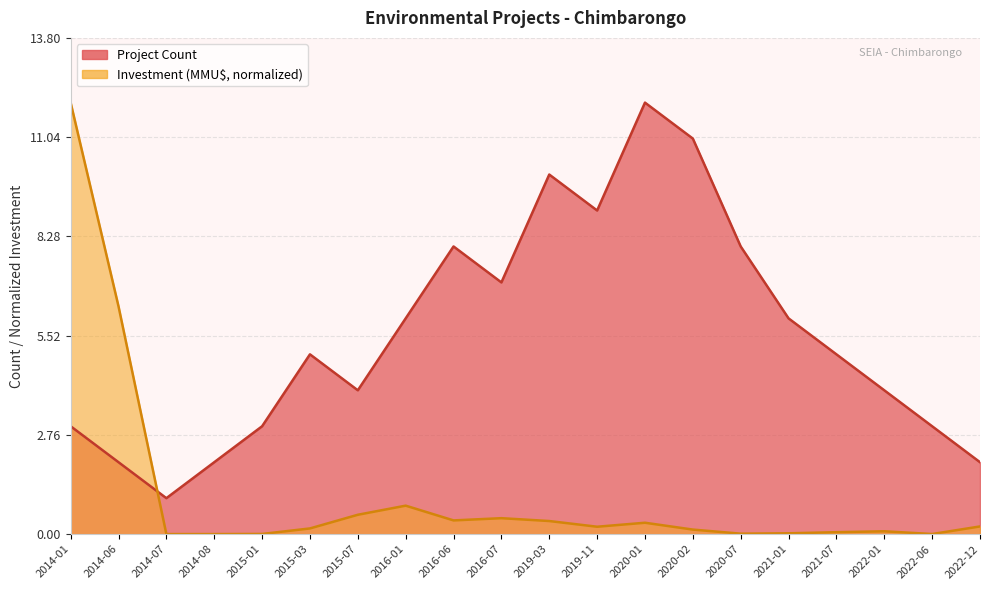

How many values in the Project Count series exceed 5?

9